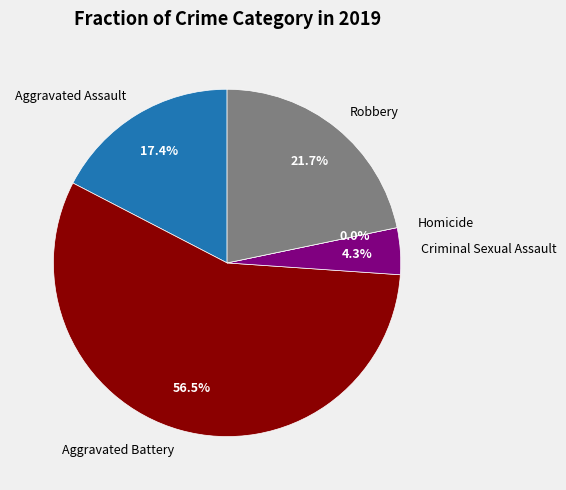

True or false: Aggravated Assault accounts for 29% of the total.

False